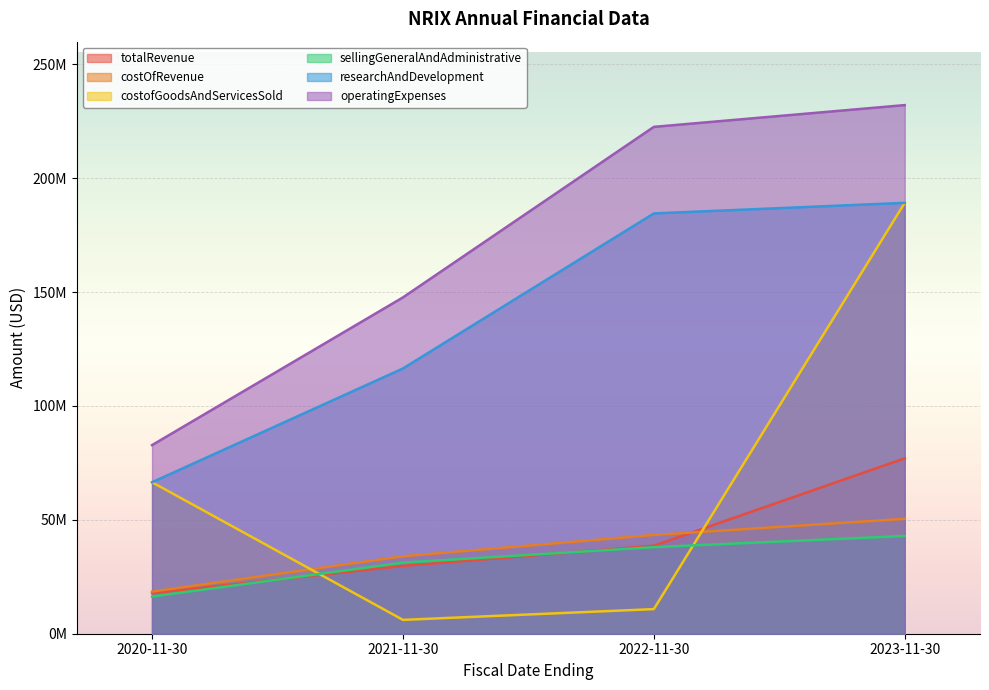

What is the lowest value of the costOfRevenue series?

18489000